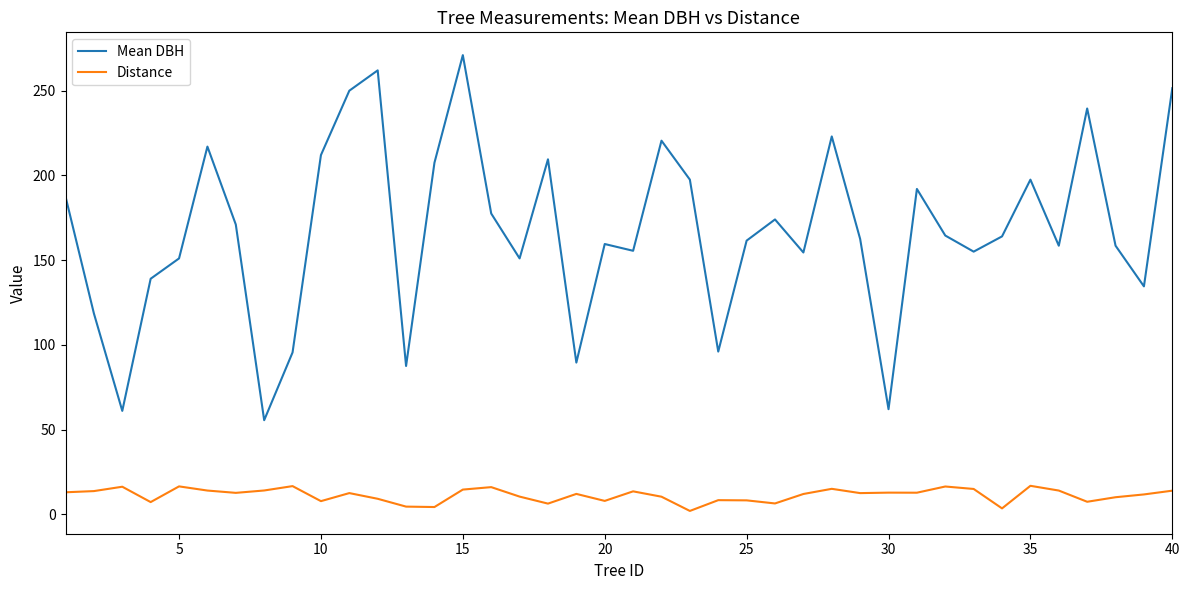

Rank the series by their average value, from lowest to highest.

Distance, Mean DBH